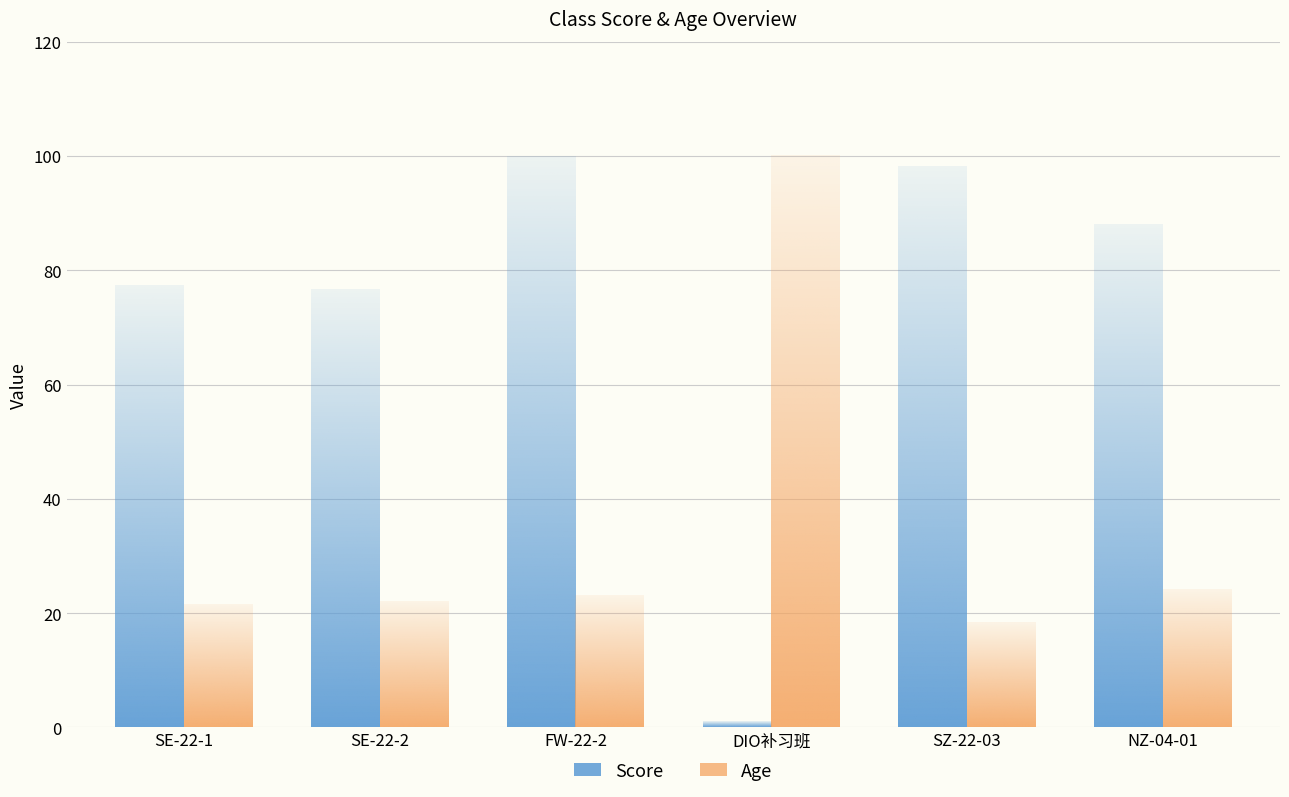

Is the value of Age at SZ-22-03 greater than the value of Score at SE-22-2?

No